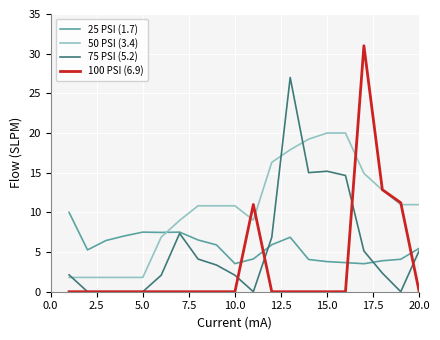

Which series has the widest spread of values?

100 PSI (6.9)